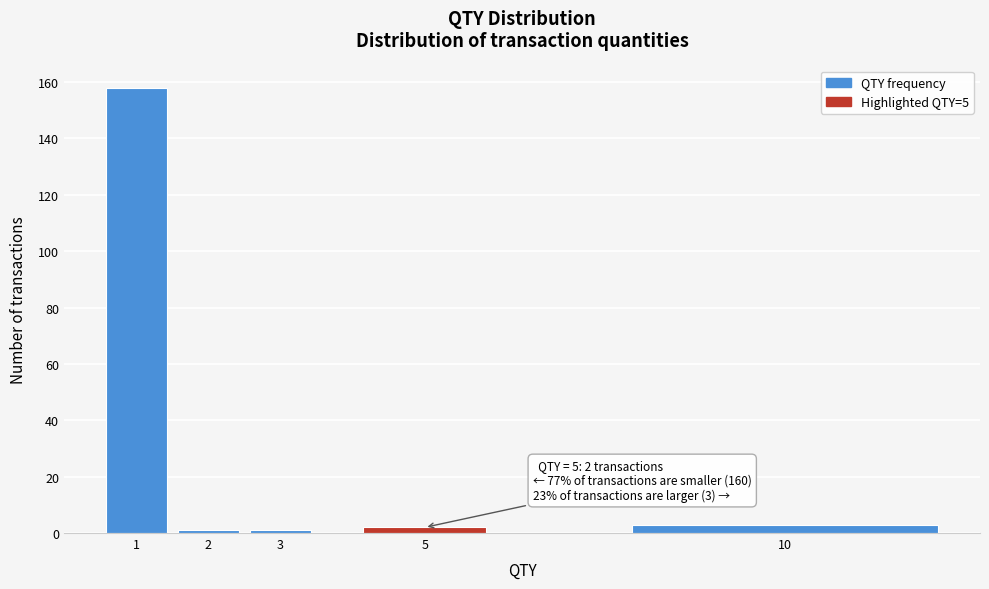

Reading left to right, list all the values displayed in this chart.

1=158	2=1	3=1	5=2	10=3